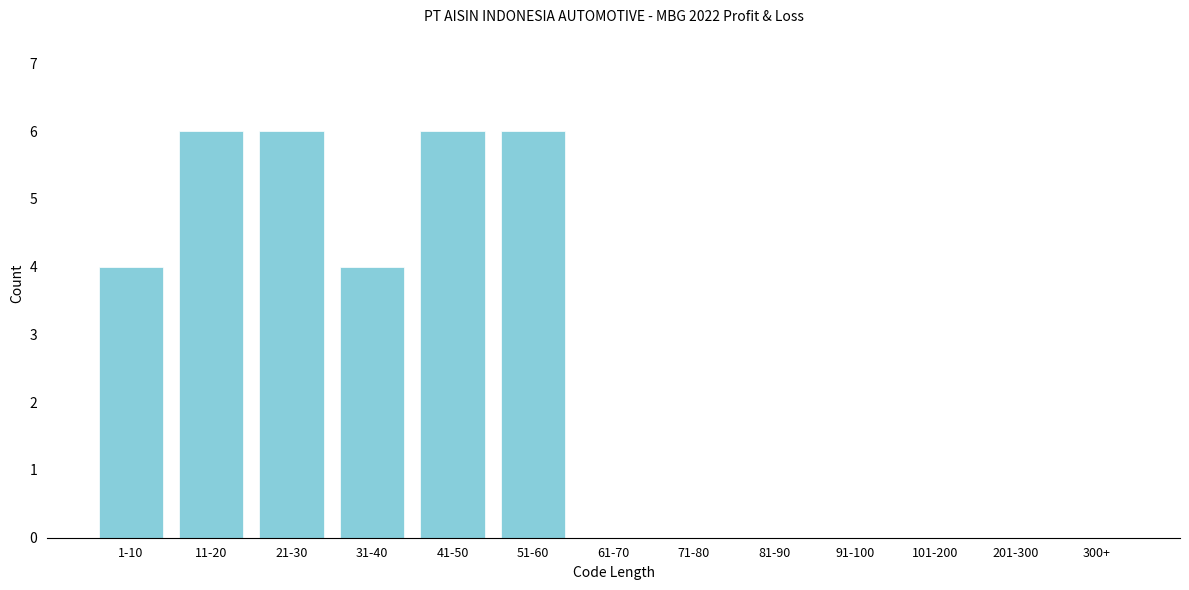

Reading right to left, what are all the values shown in this chart?

300+=0	201-300=0	101-200=0	91-100=0	81-90=0	71-80=0	61-70=0	51-60=6	41-50=6	31-40=4	21-30=6	11-20=6	1-10=4